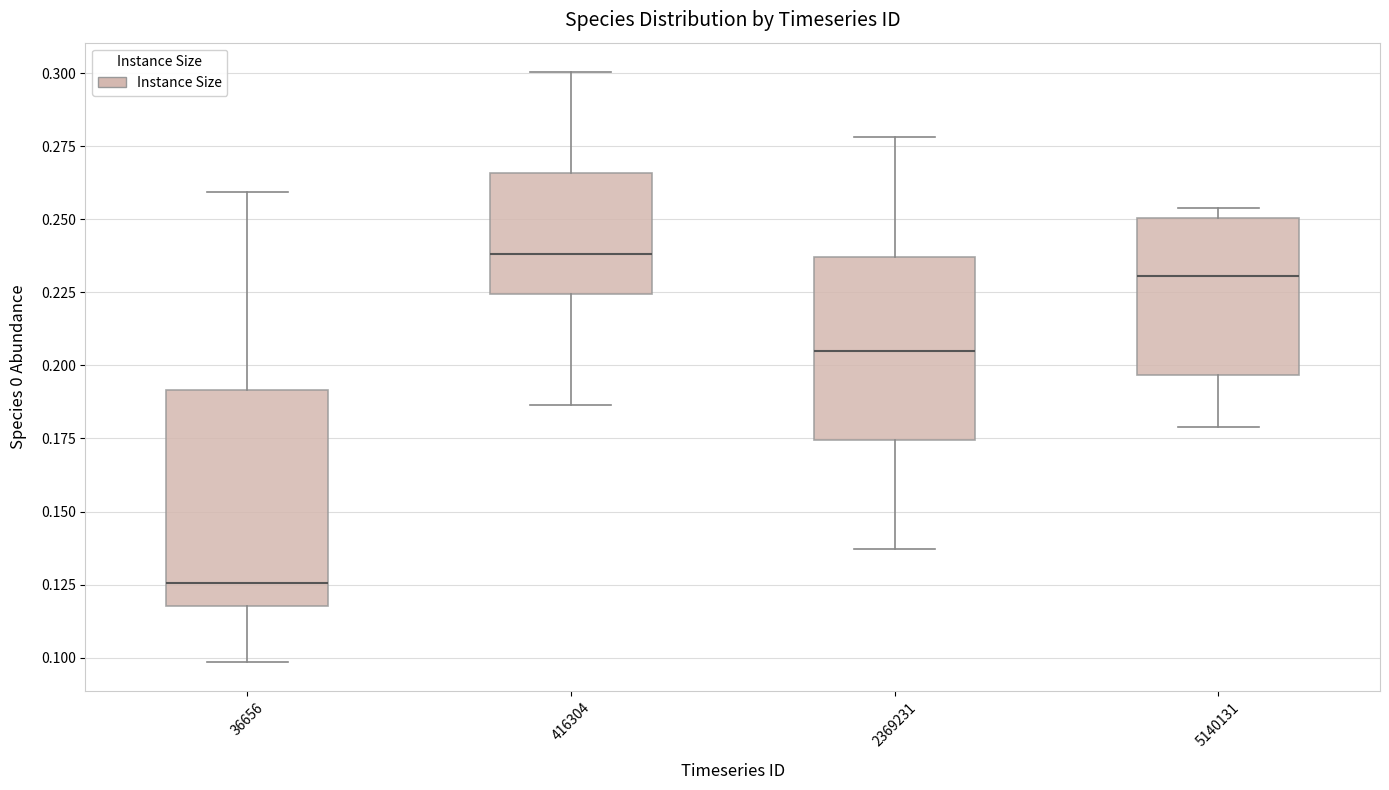

Which box's median line is the lowest?

36656